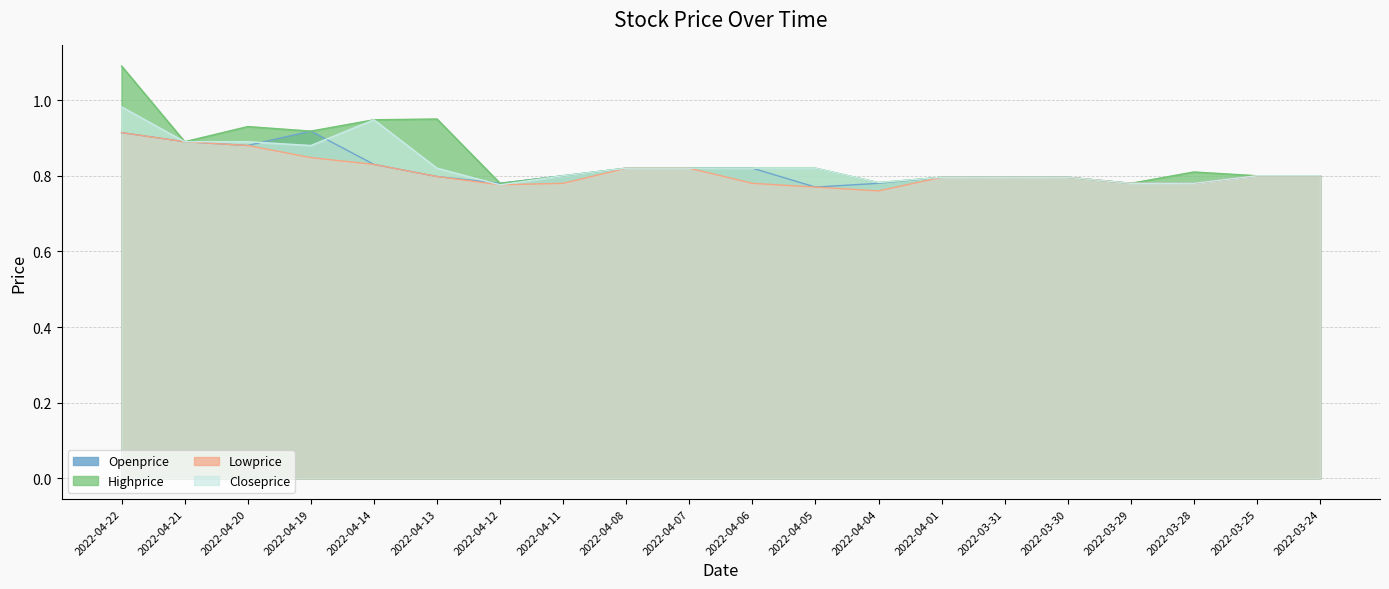

What is the lowest value of the Closeprice series?

0.8